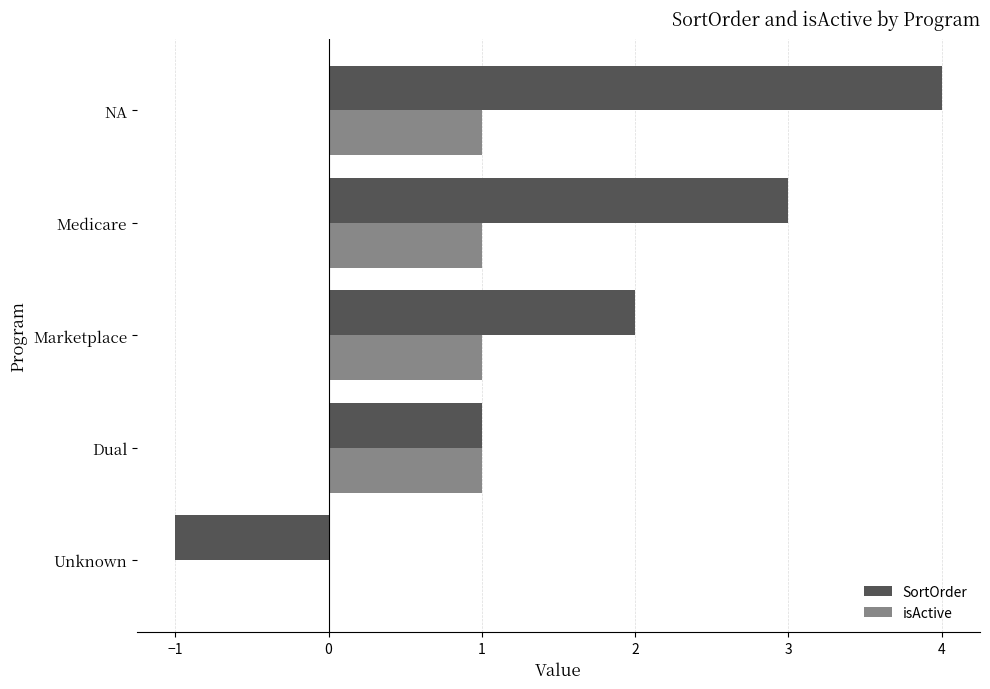

Which series changed the most between Marketplace and NA?

SortOrder